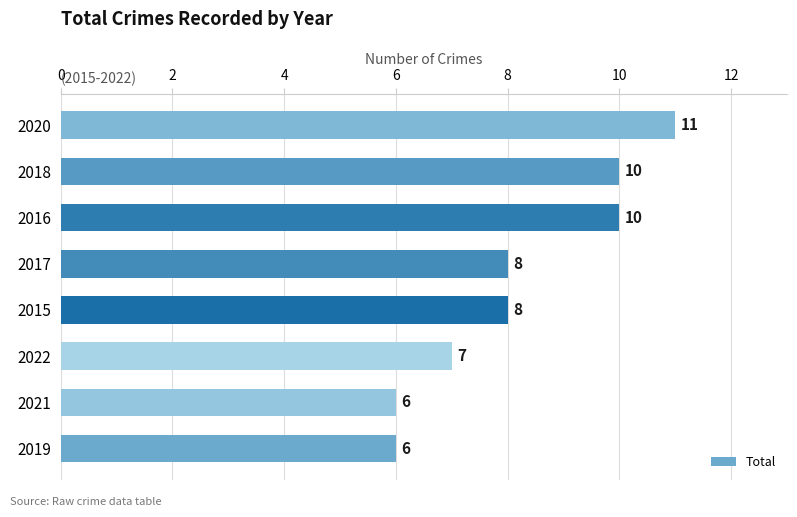

Count the number of data series in this chart.

1